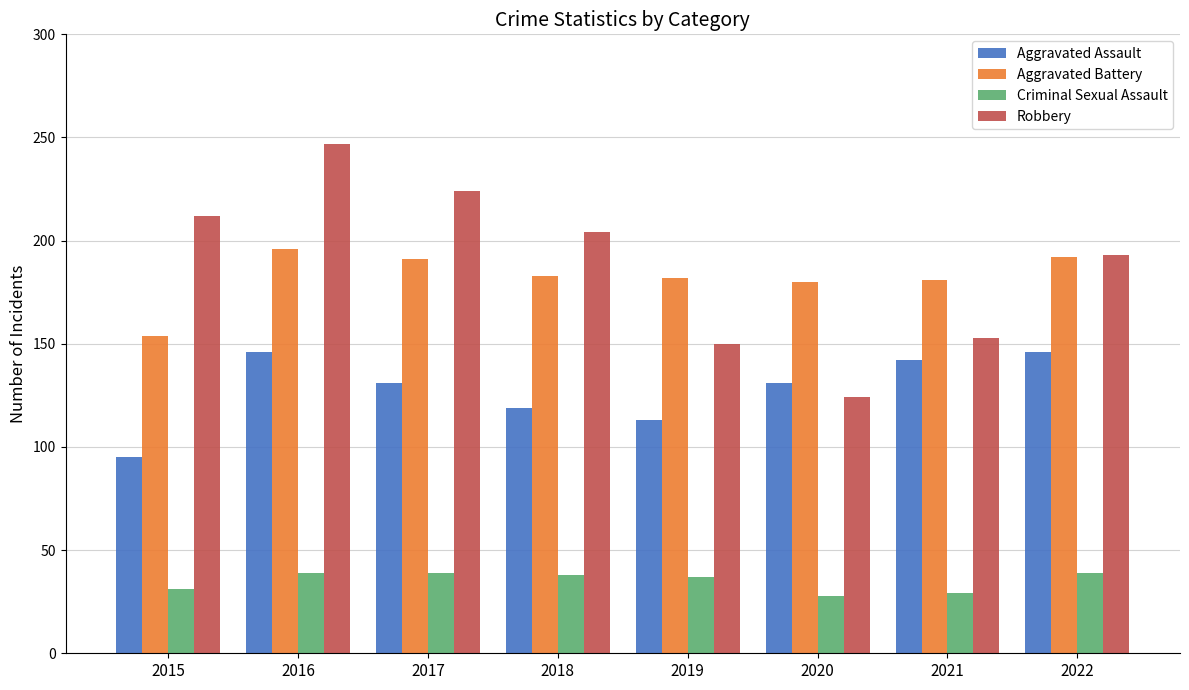

At which category is the sum across all series the highest?

2016